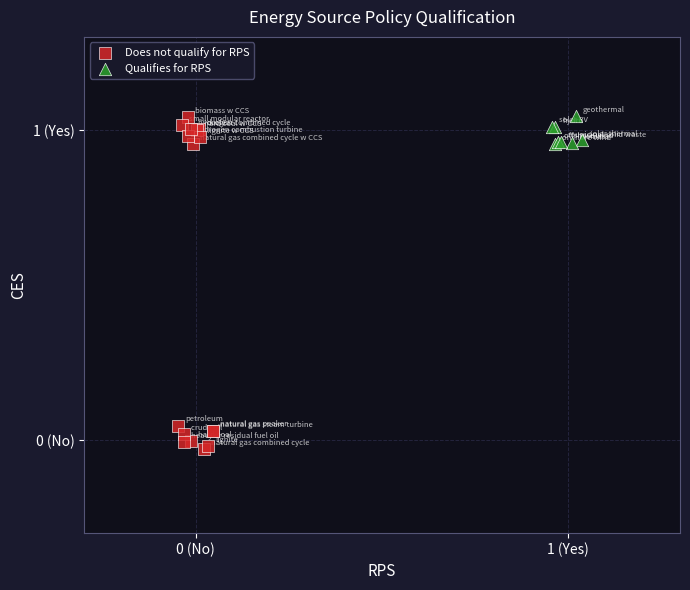

What are all the series names shown in the legend?

Does not qualify for RPS, Qualifies for RPS